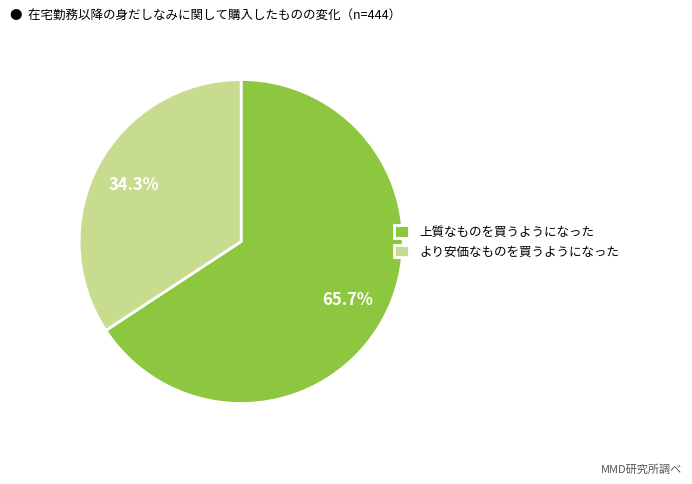

Does より安価なものを買うようになった represent more than half of the total?

No